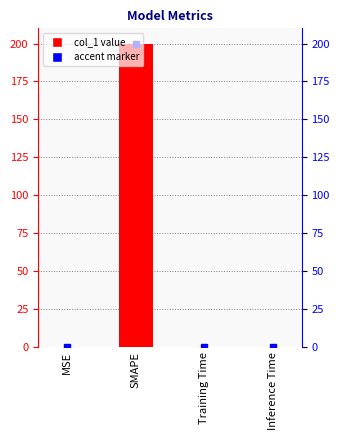

True or false: the data shows 0.0 at MSE.

False